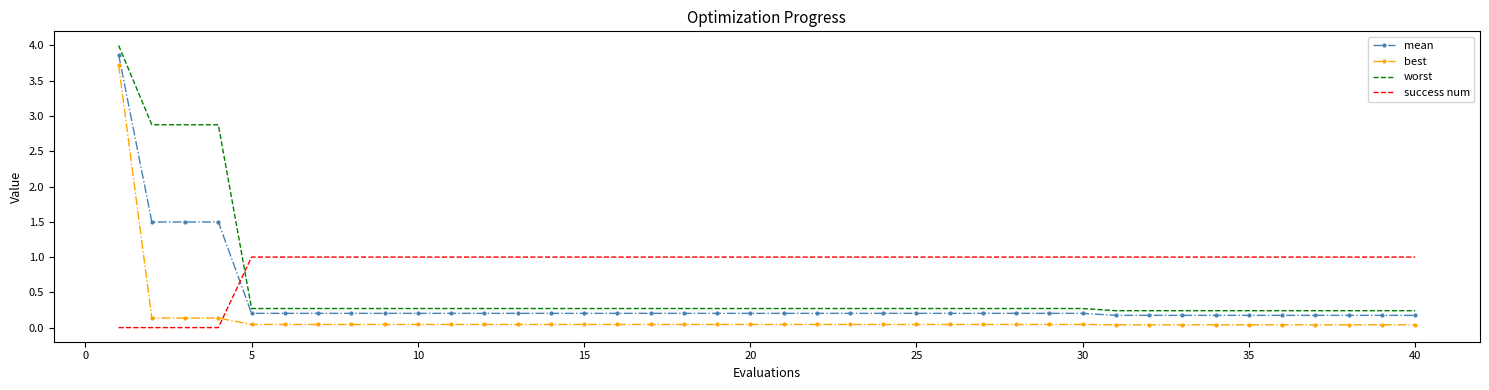

Which series has the largest total across all categories?

success num